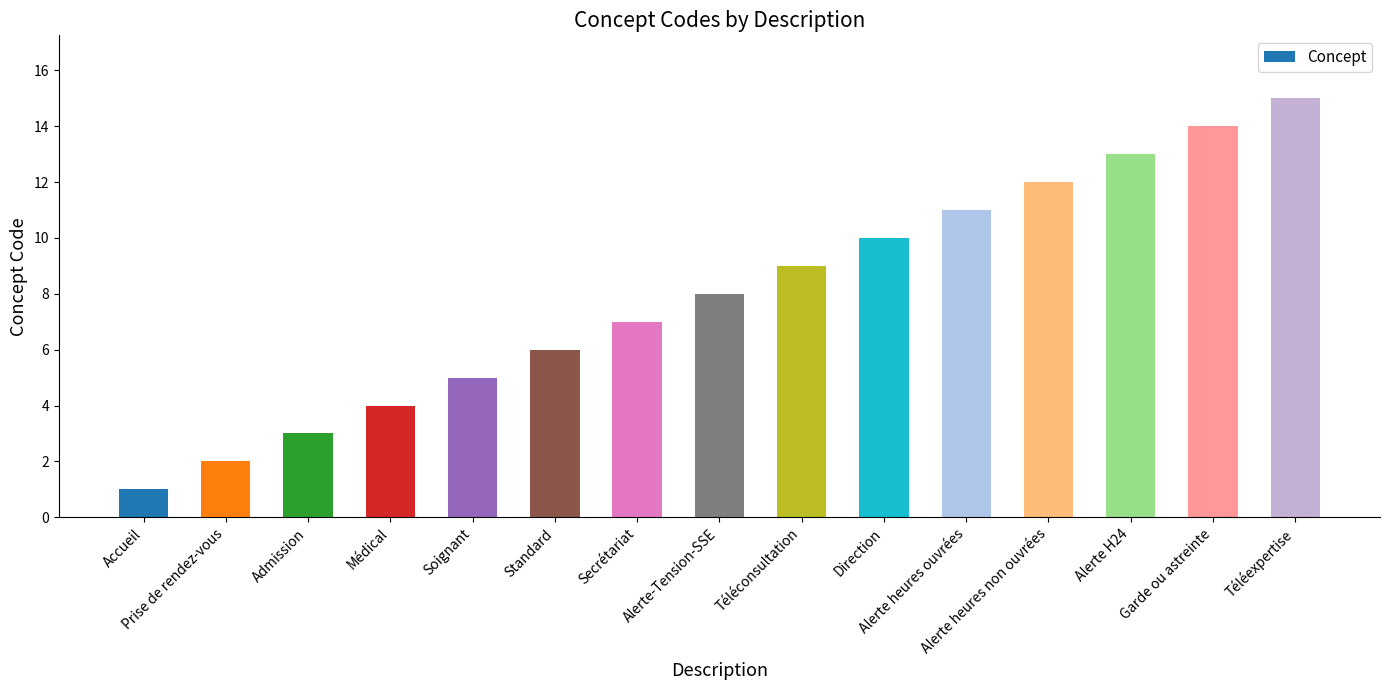

How many data points does each series have?

15